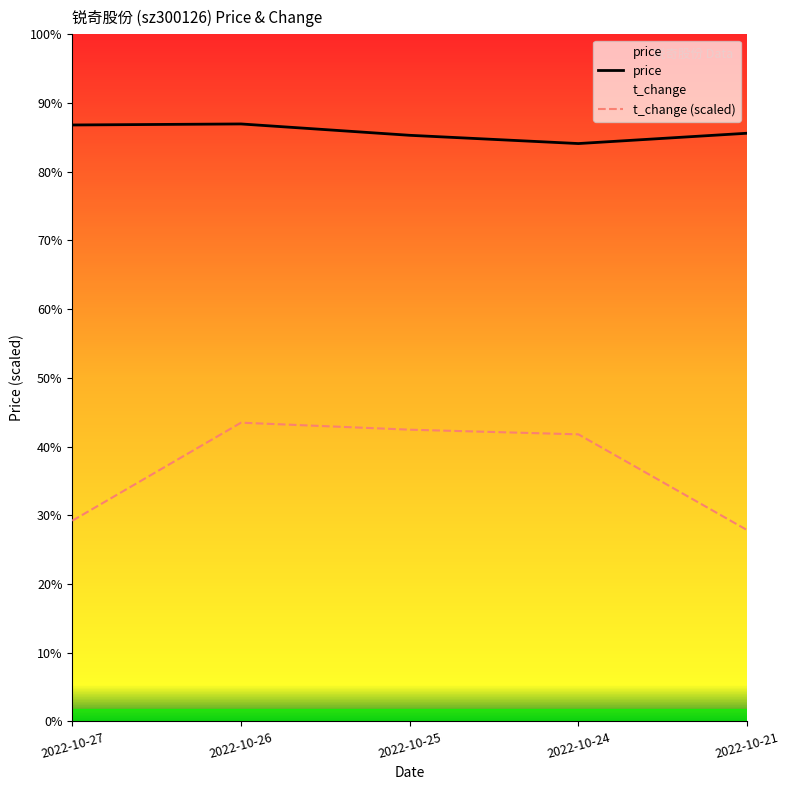

True or false: t_change (scaled) and price cross at least once.

False